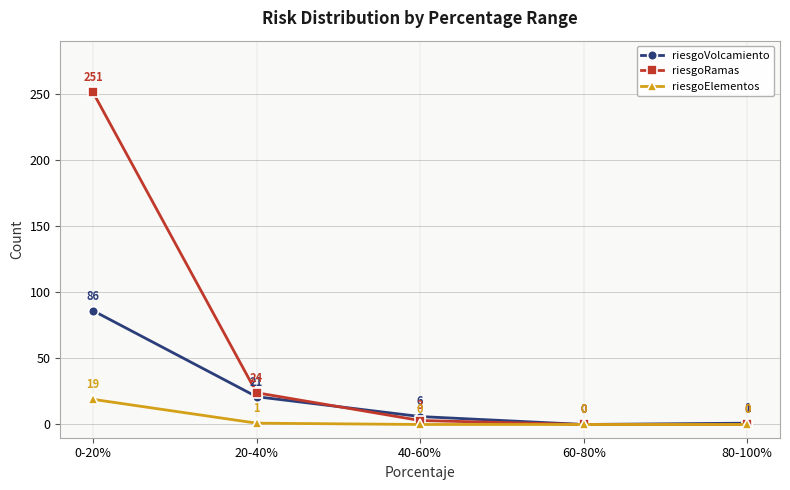

True or false: riesgoElementos has more than 0 points higher than both neighbors.

False